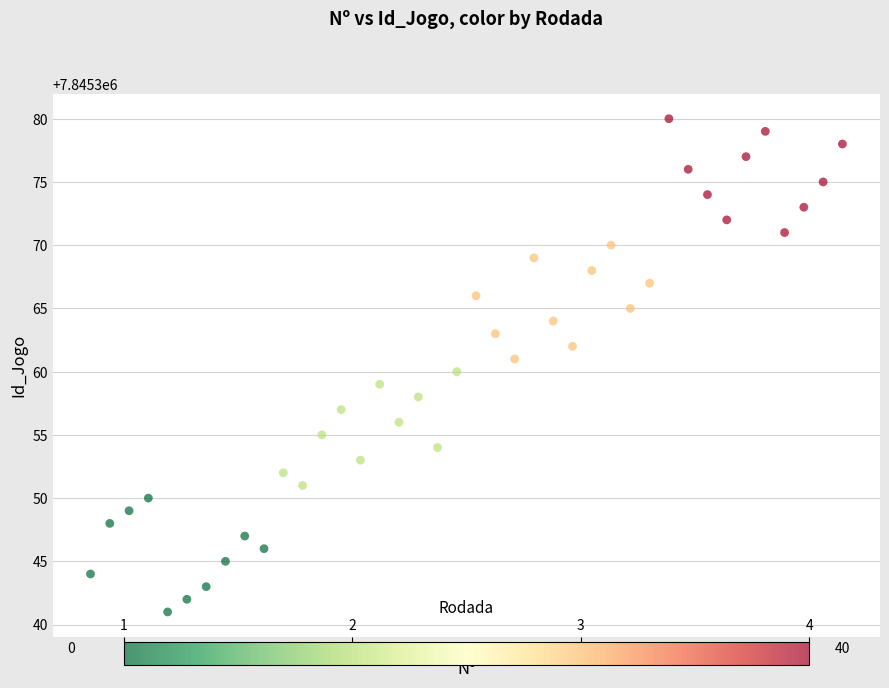

What is the range of X values (max minus min)?

39